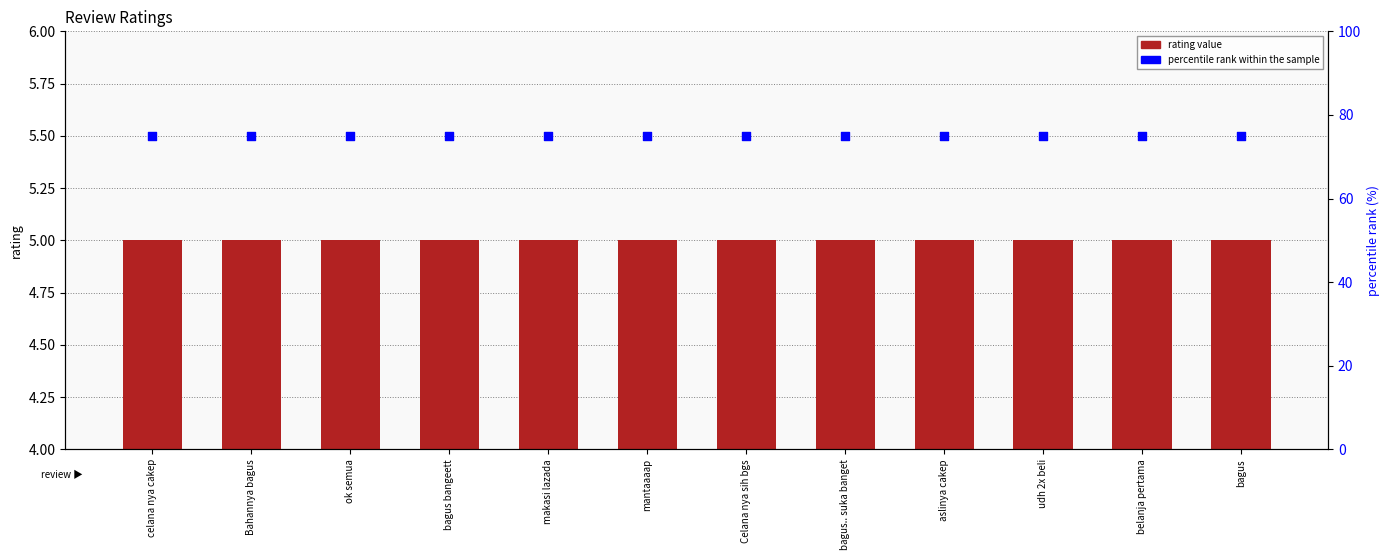

Is the value of percentile rank within the sample at makasi lazada greater than the value of rating value at ok semua?

Yes